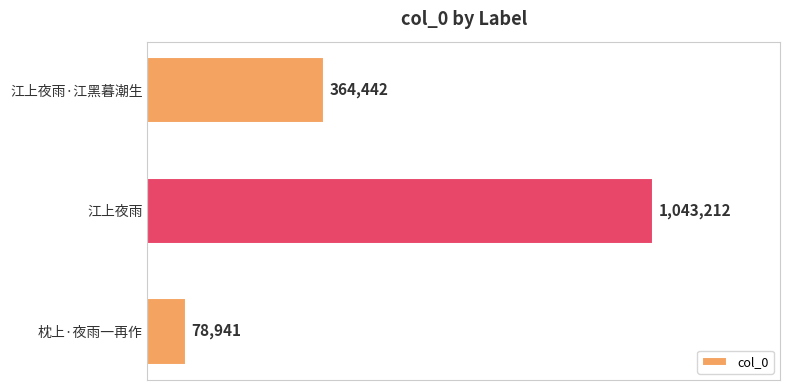

What is the minimum value shown in the chart?

78941